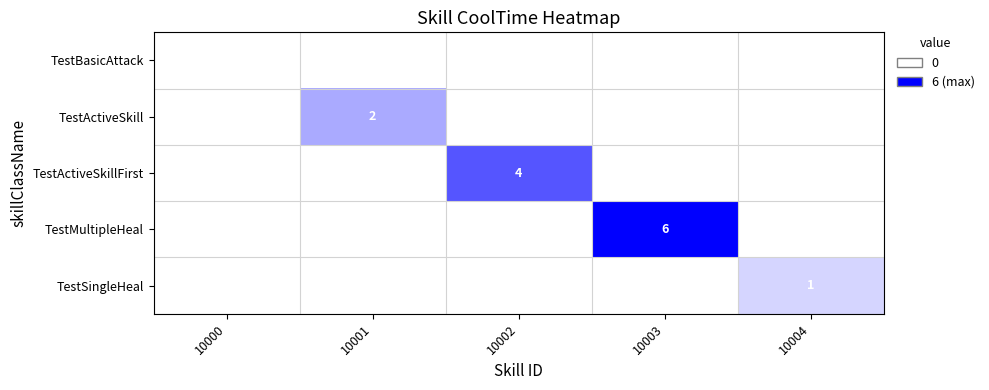

Which has a higher value, 10001 or 10002?

10001